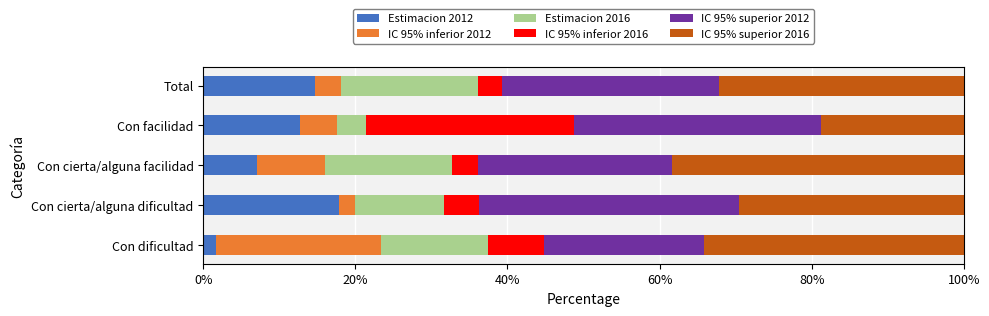

Which category has the lowest value in the Estimacion 2012 series?

Con dificultad